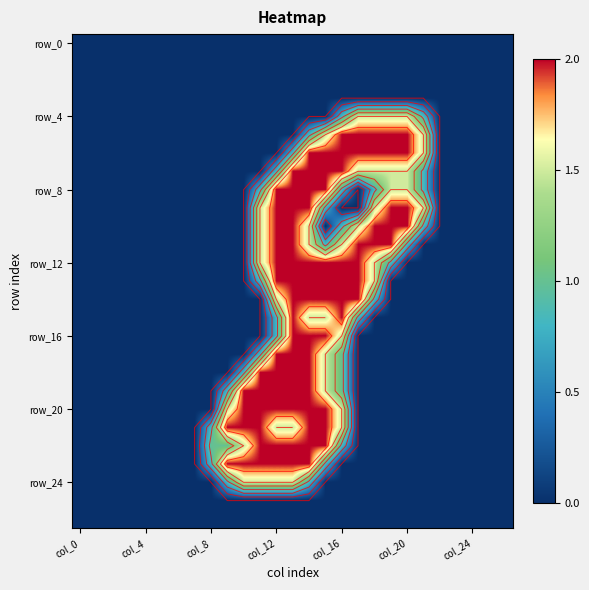

What is the sum of all row_16 values?

8.3